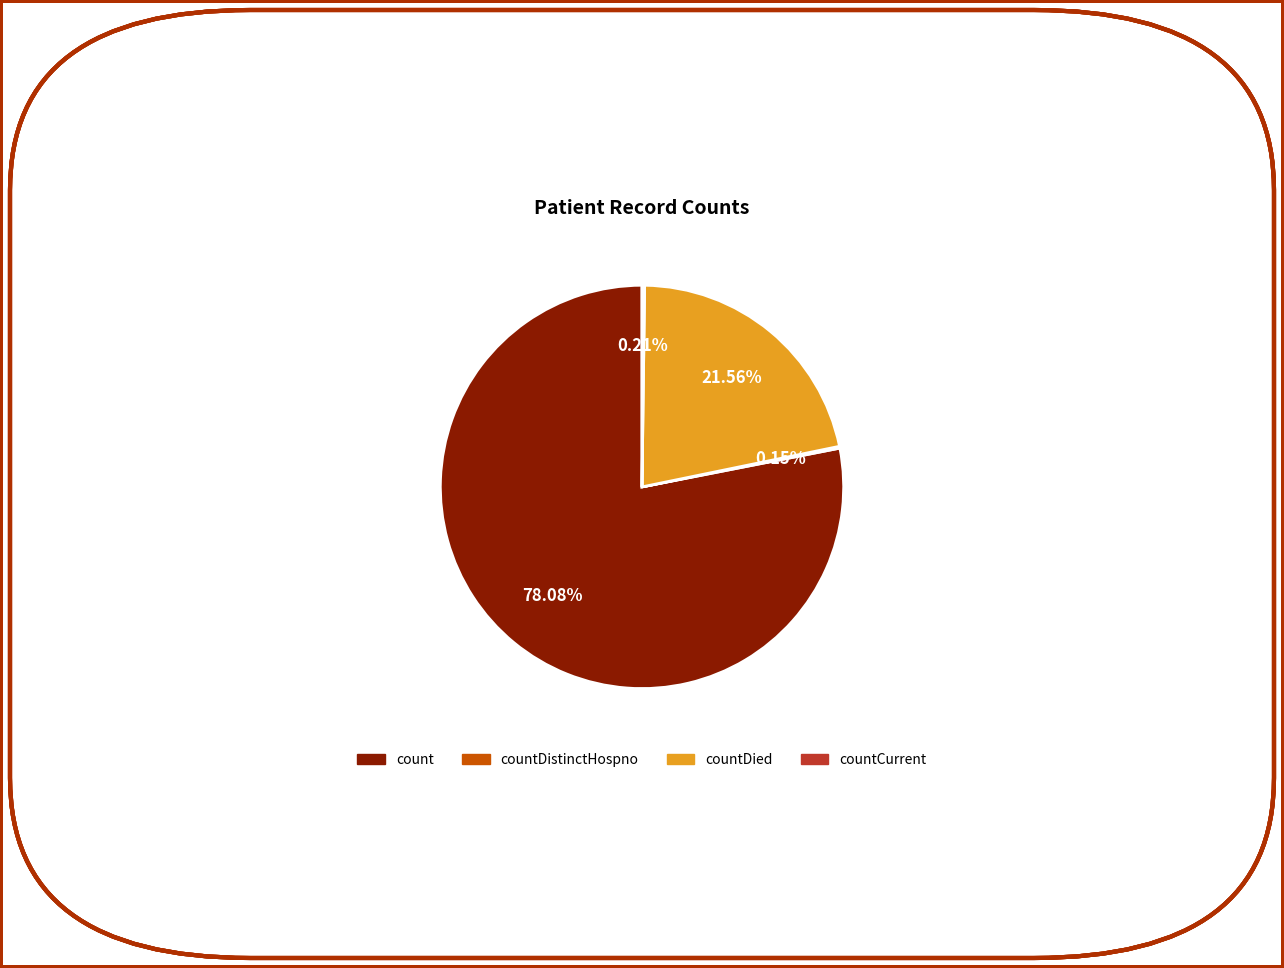

Is there any slice that represents more than half of the pie?

Yes